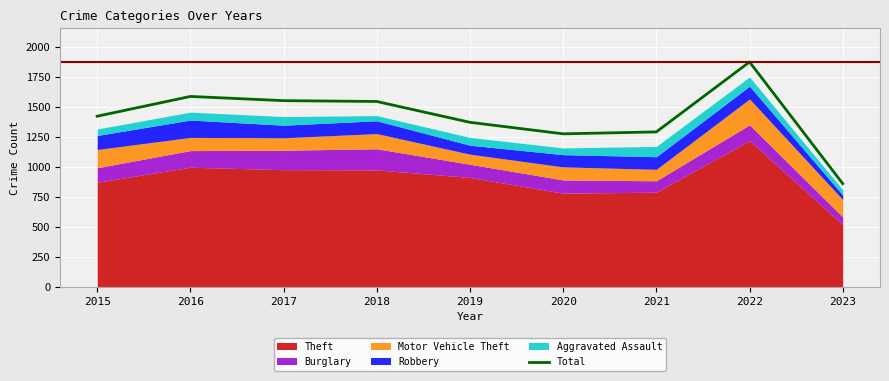

True or false: the data shows 1425 at 2015.

True